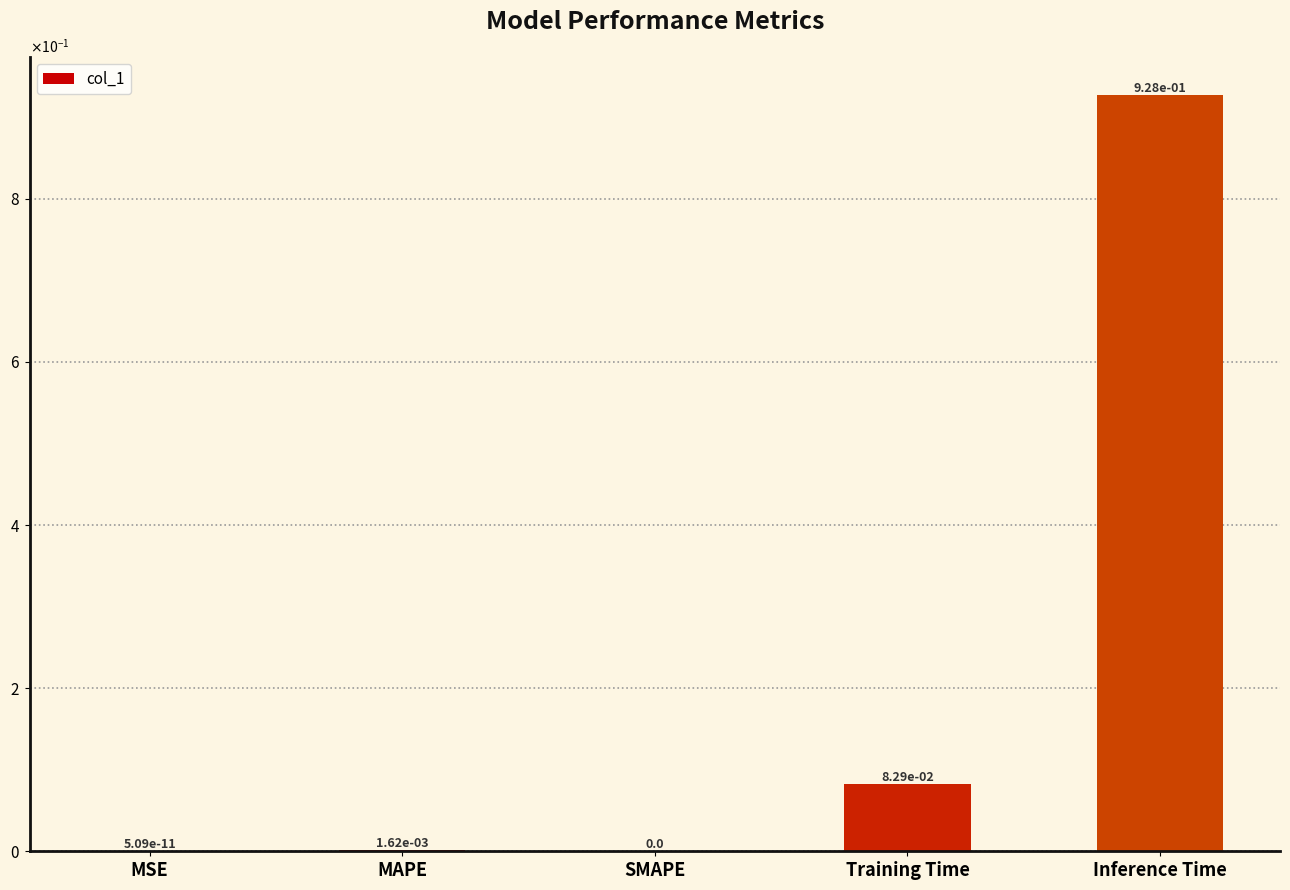

Reading right to left, what are all the values shown in this chart?

Inference Time=0.9	Training Time=0.1	SMAPE=0.0	MAPE=0.0	MSE=0.0